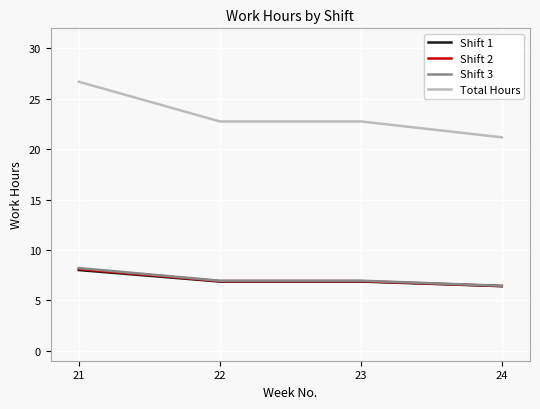

Reading left to right, extract all data points from this chart.

Shift 1: 8.0	6.9	6.9	6.4
Shift 2: 8.1	6.9	6.9	6.4
Shift 3: 8.2	6.9	6.9	6.4
Total Hours: 26.7	22.8	22.8	21.2